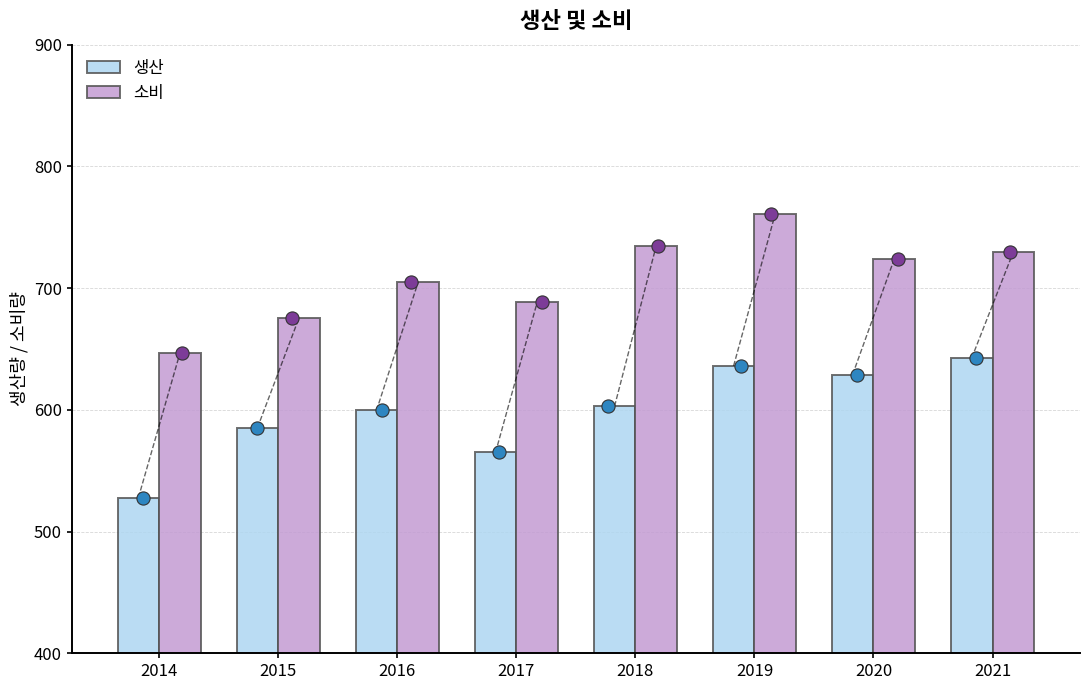

Which series has the largest total across all categories?

소비